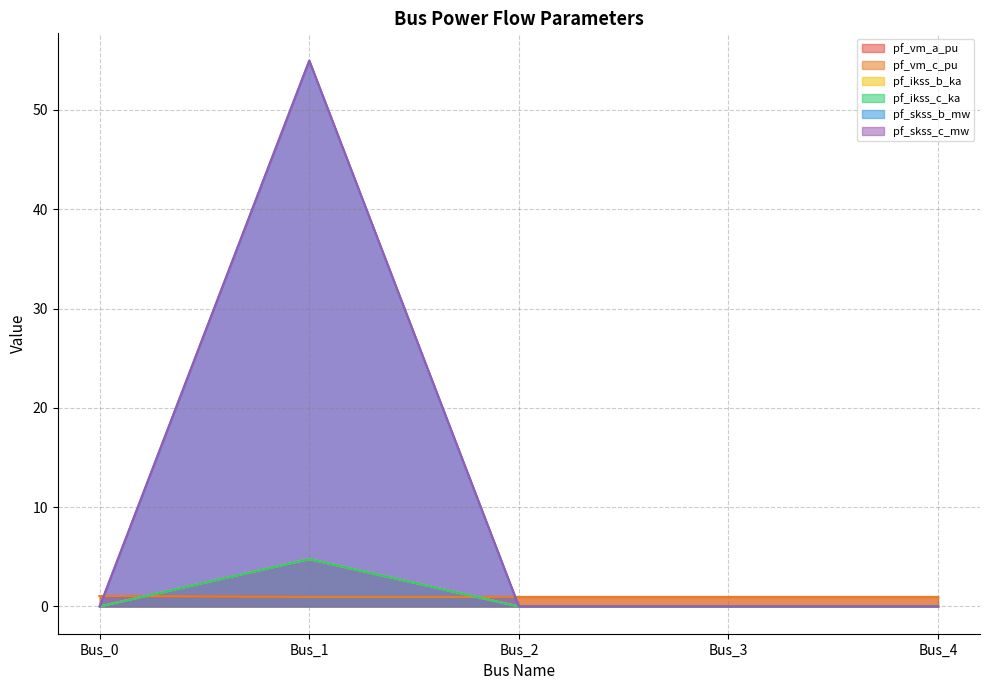

What is the spread (max minus min) of values at Bus_0?

1.1